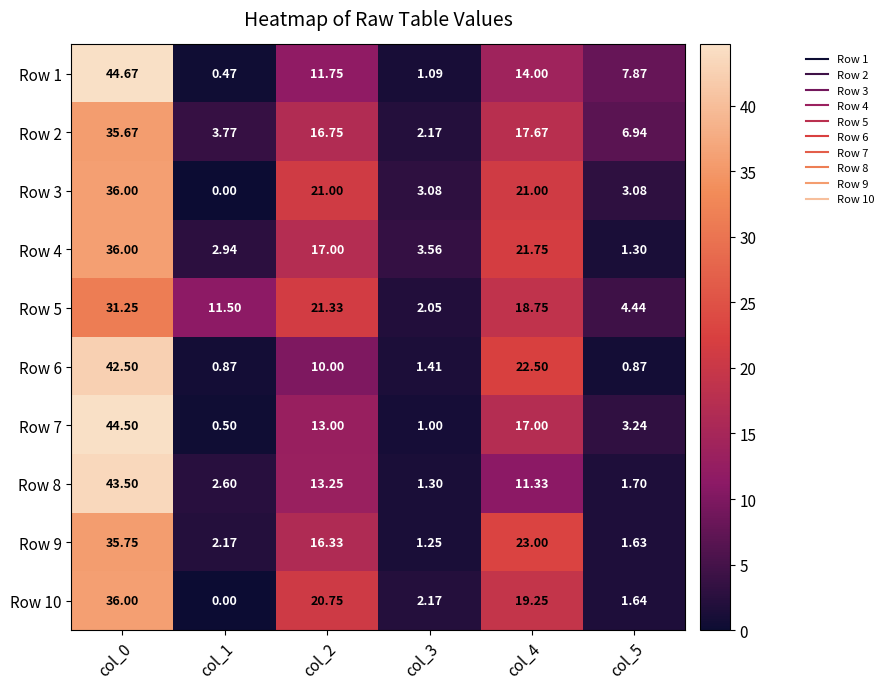

Is the value of Row 8 at col_2 greater than the value of Row 6 at col_3?

Yes